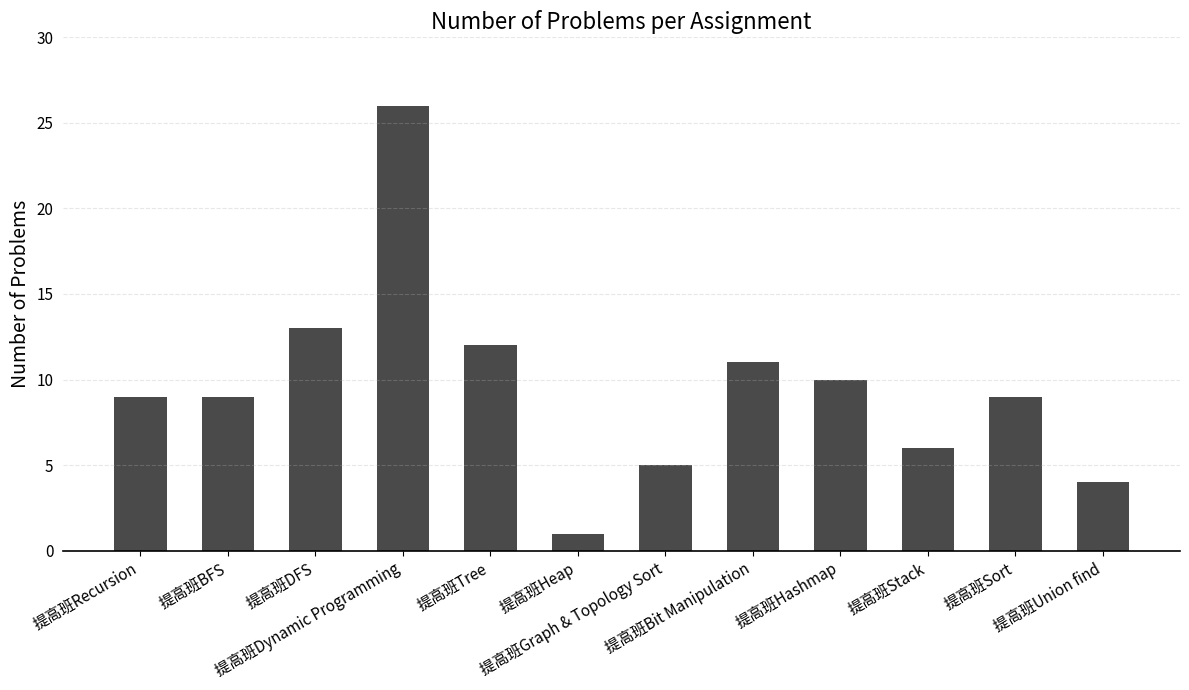

Reading left to right, what are all the values shown in this chart?

提高班Recursion=9	提高班BFS=9	提高班DFS=13	提高班Dynamic Programming=26	提高班Tree=12	提高班Heap=1	提高班Graph & Topology Sort=5	提高班Bit Manipulation=11	提高班Hashmap=10	提高班Stack=6	提高班Sort=9	提高班Union find=4